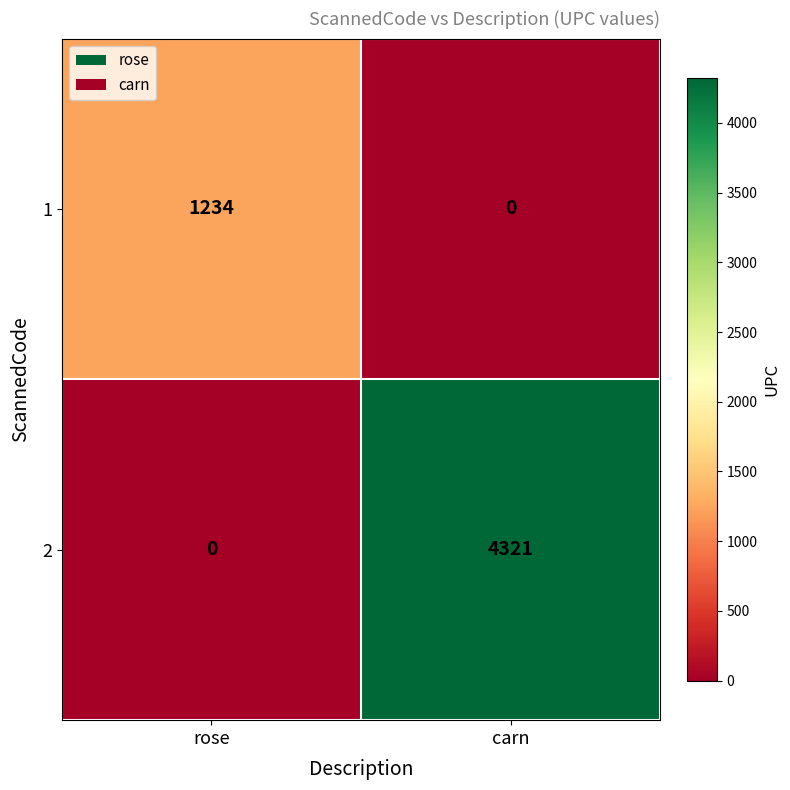

Which label corresponds to the largest value in the chart?

carn